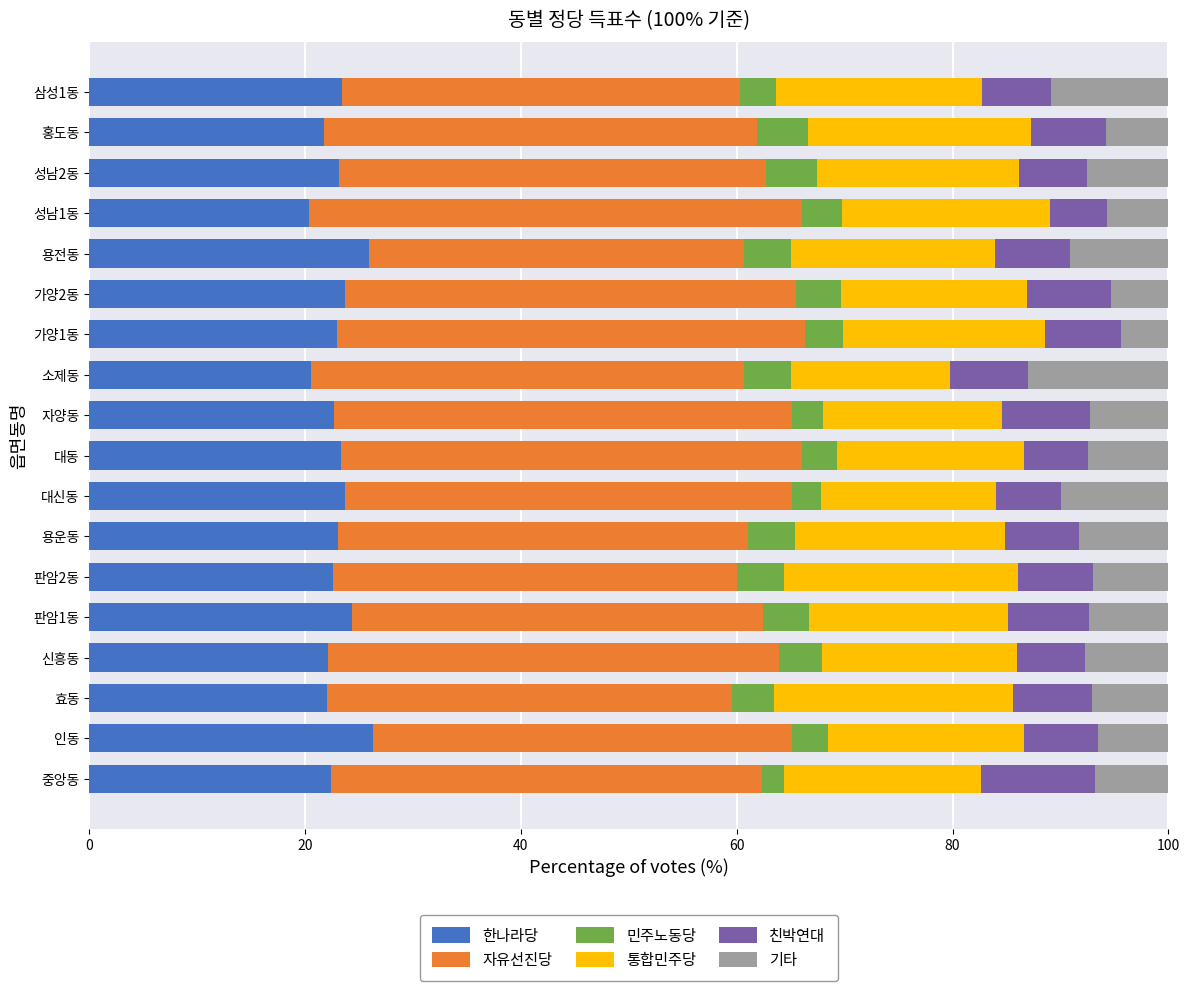

What is the total value across all series at 삼성1동?

100.0